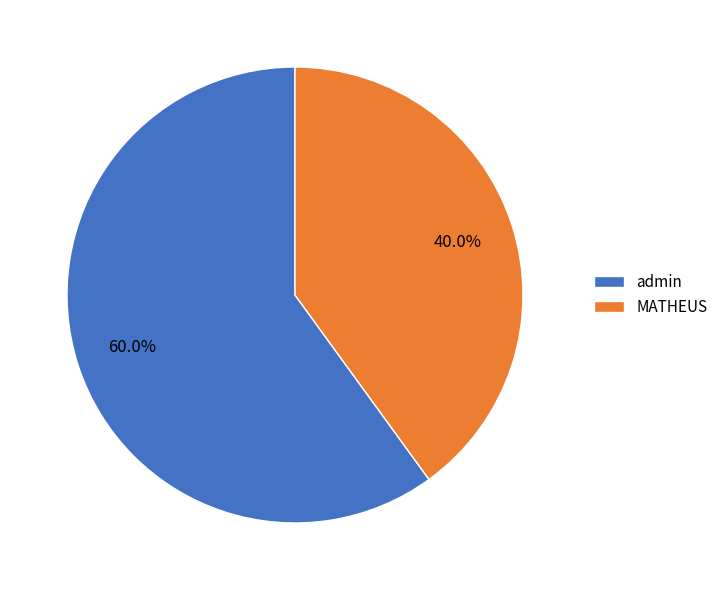

To the nearest percent, what is the average slice percentage?

50%